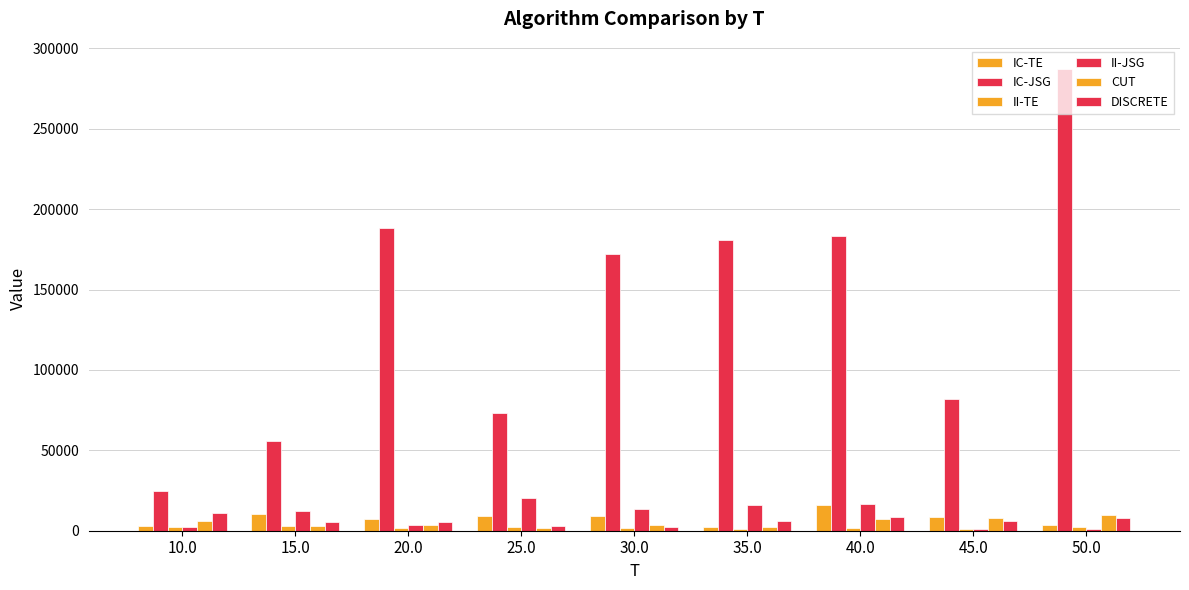

Does the chart contain stacked bars?

No